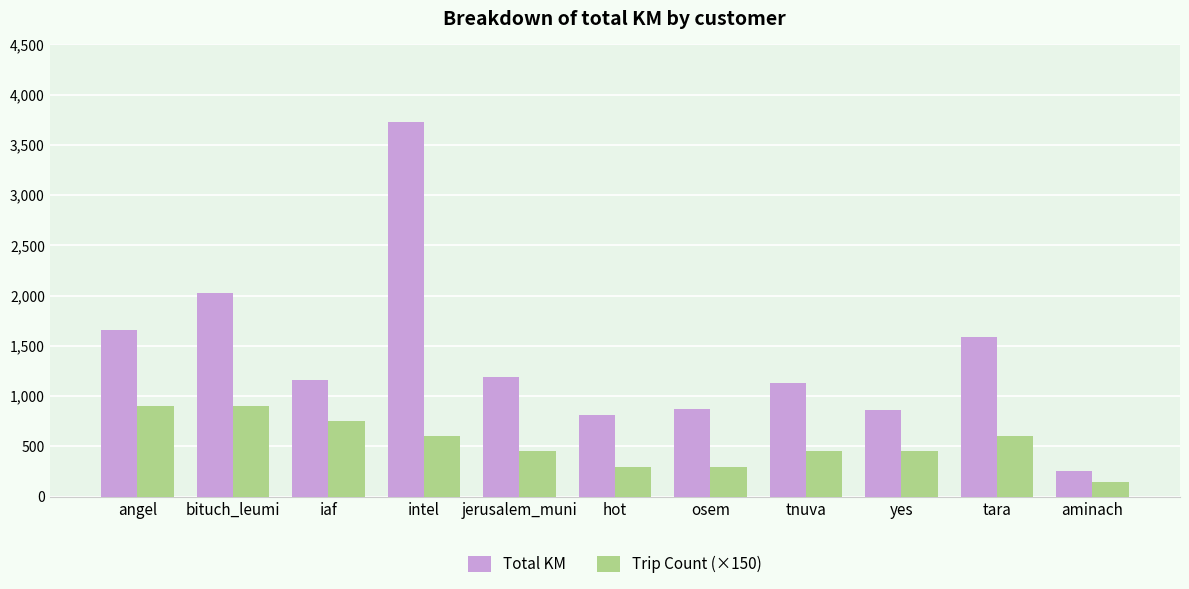

Read the Total KM value at intel.

3729.0